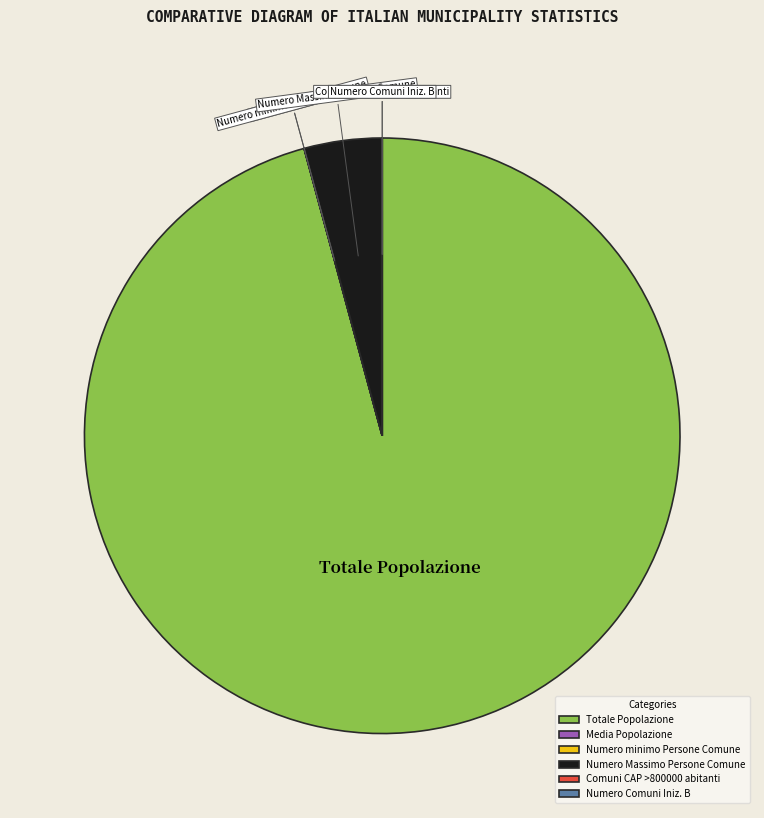

Which category accounts for the majority?

Totale Popolazione